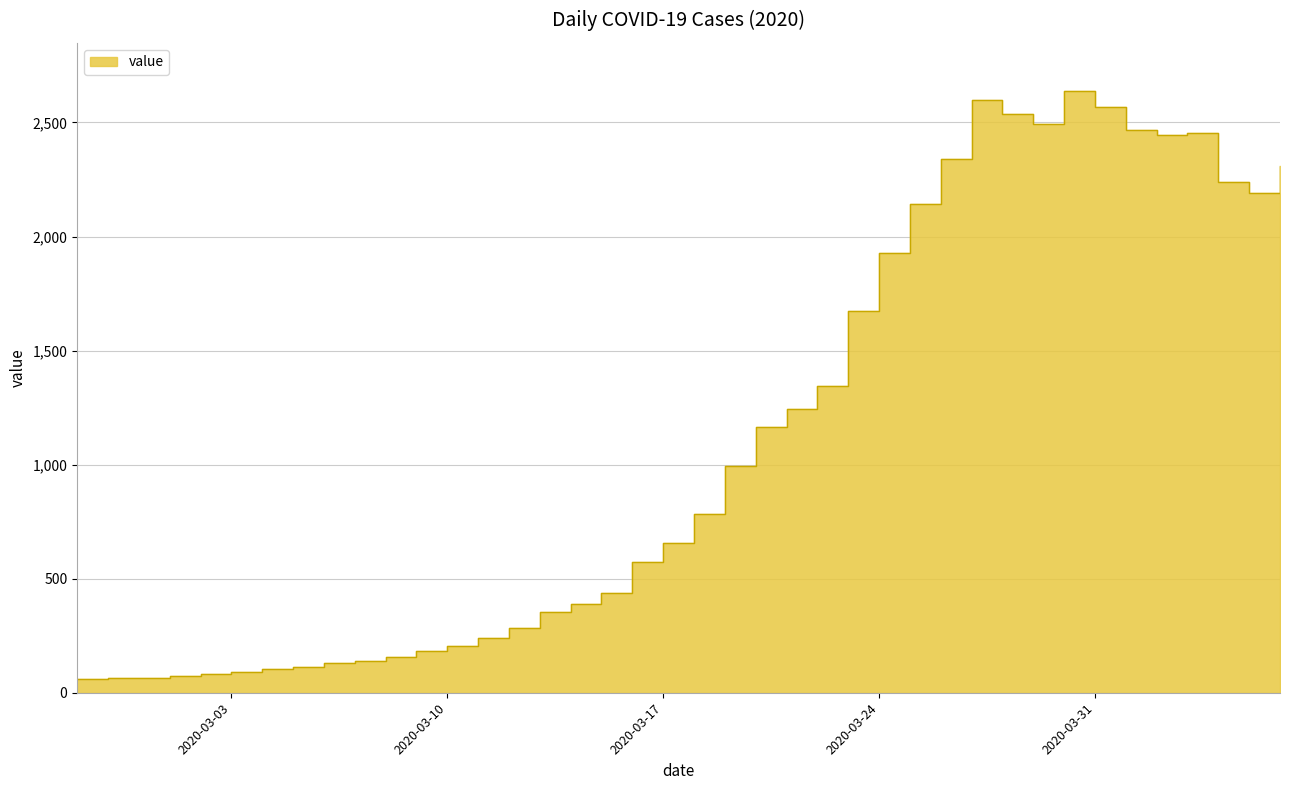

What is the label of the 12th point from the right?

2020-03-26